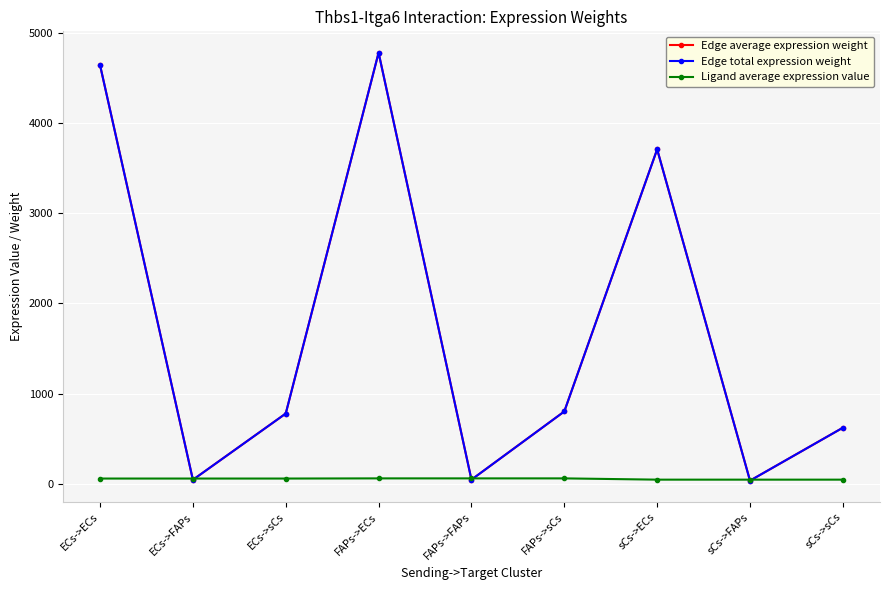

Is it true that Edge average expression weight equals 16.3 at FAPs->FAPs?

False